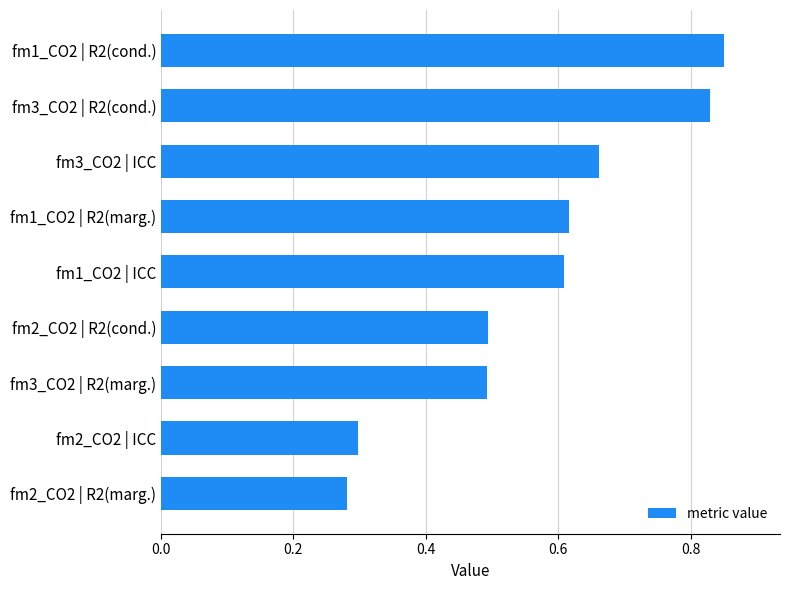

Which category has the highest value across all series?

fm1_CO2 | R2(cond.)